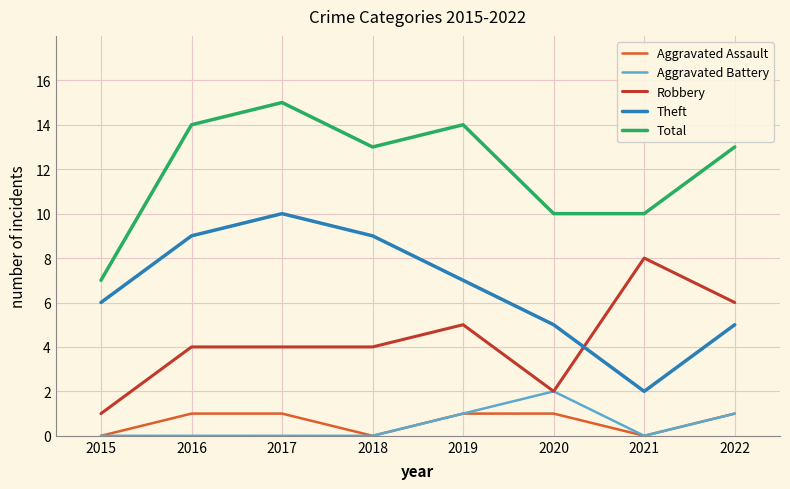

What is the difference between the highest and lowest values at 2021?

10